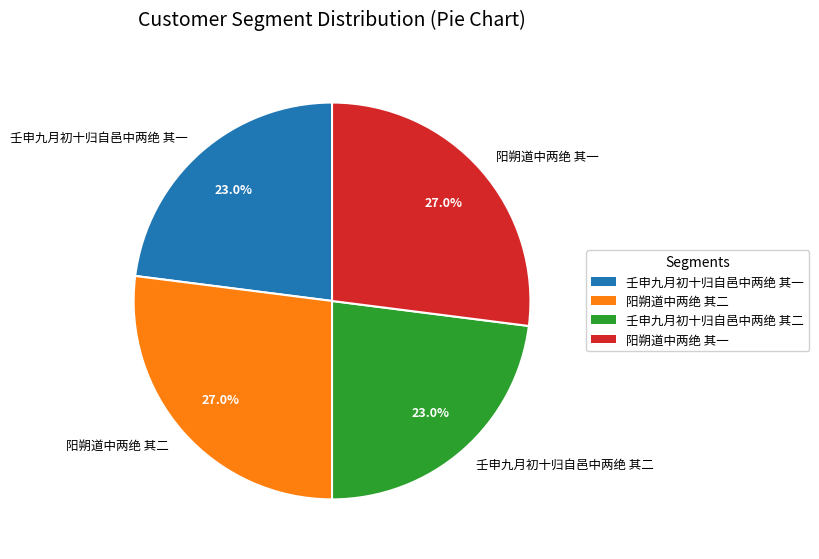

Combined, do 阳朔道中两绝 其二 and 阳朔道中两绝 其一 account for over 50%?

Yes